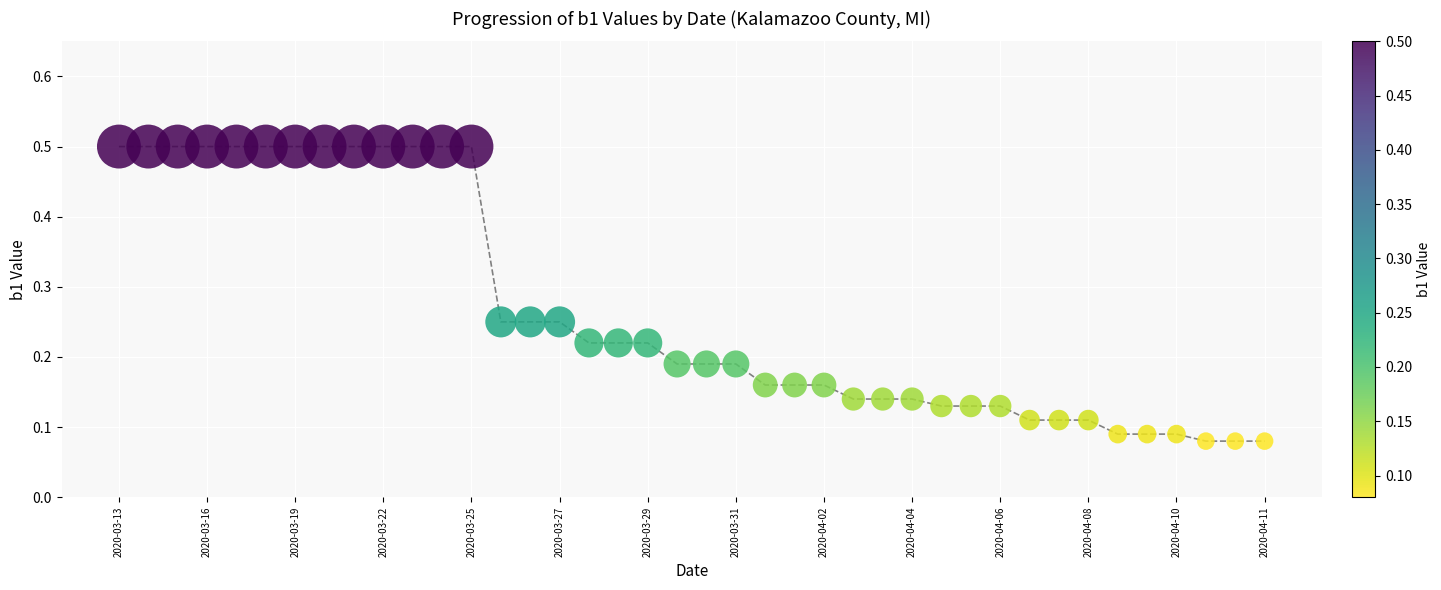

What is the range of Y values (max minus min)?

0.4